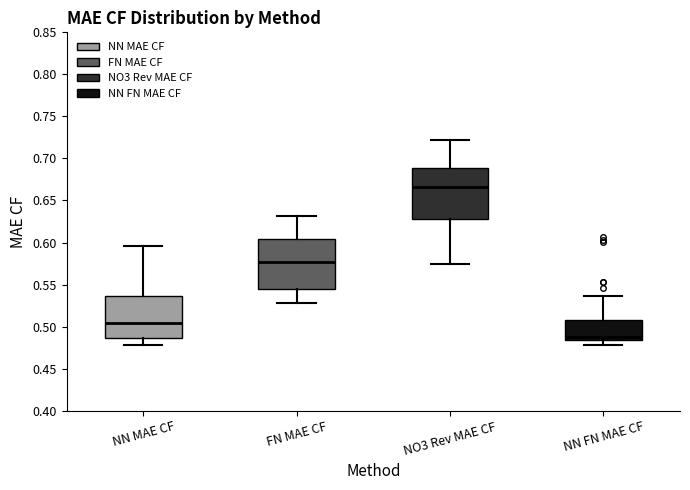

Where does the lower whisker of the box for NN MAE CF end on the y-axis? The values are not printed on the chart, so give them approximately, as read against the axis.

0.480